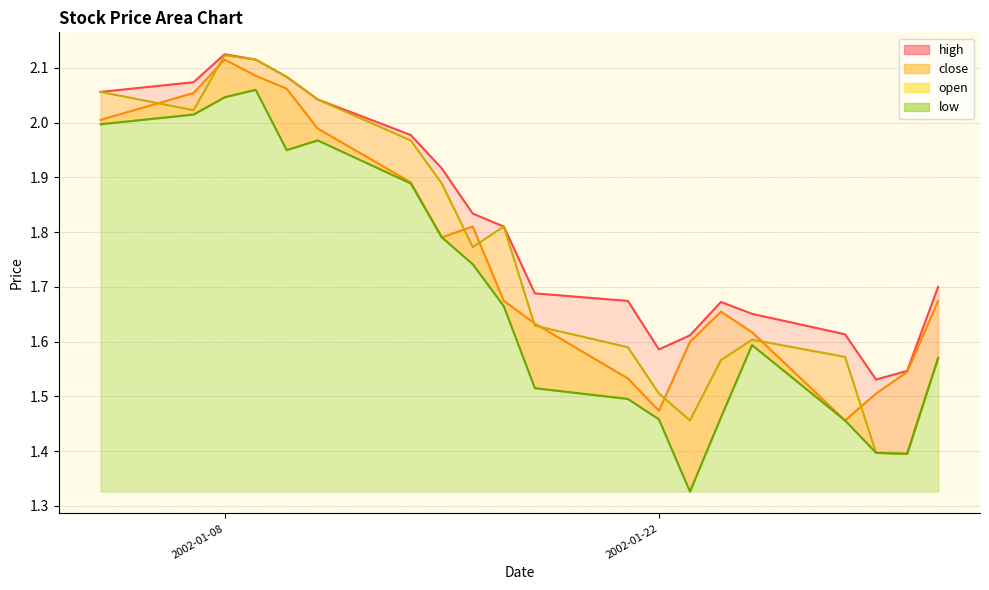

What are all the series names shown in the legend?

high, close, open, low